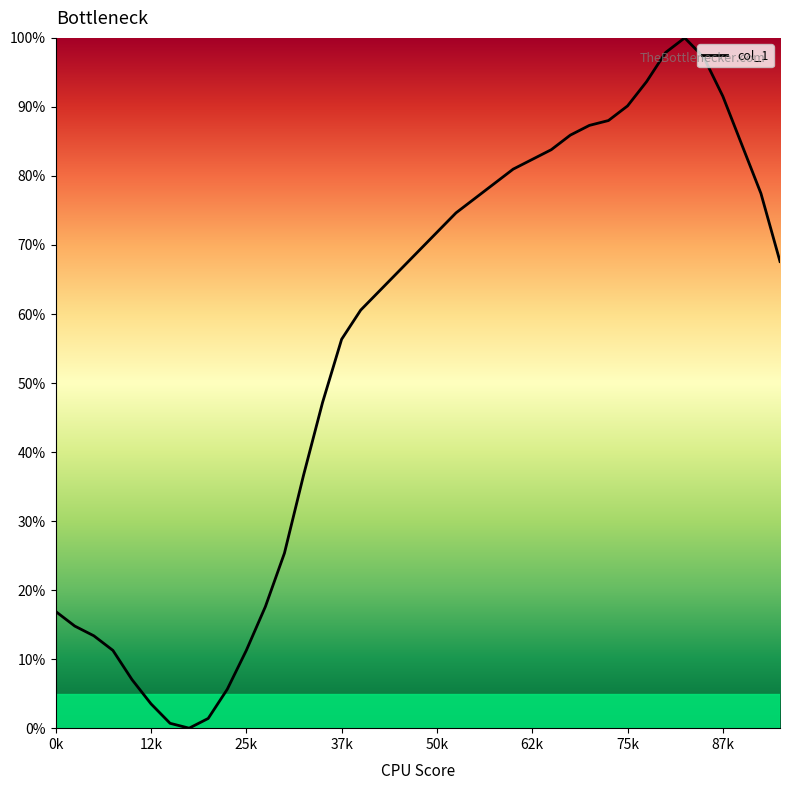

What is the difference between the maximum and minimum values?

100.0